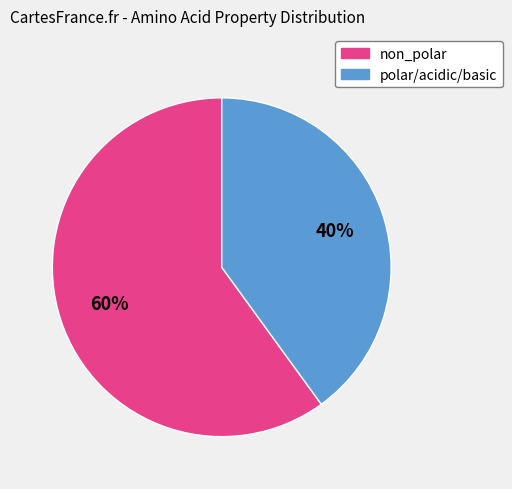

Is there a majority slice in this chart?

Yes